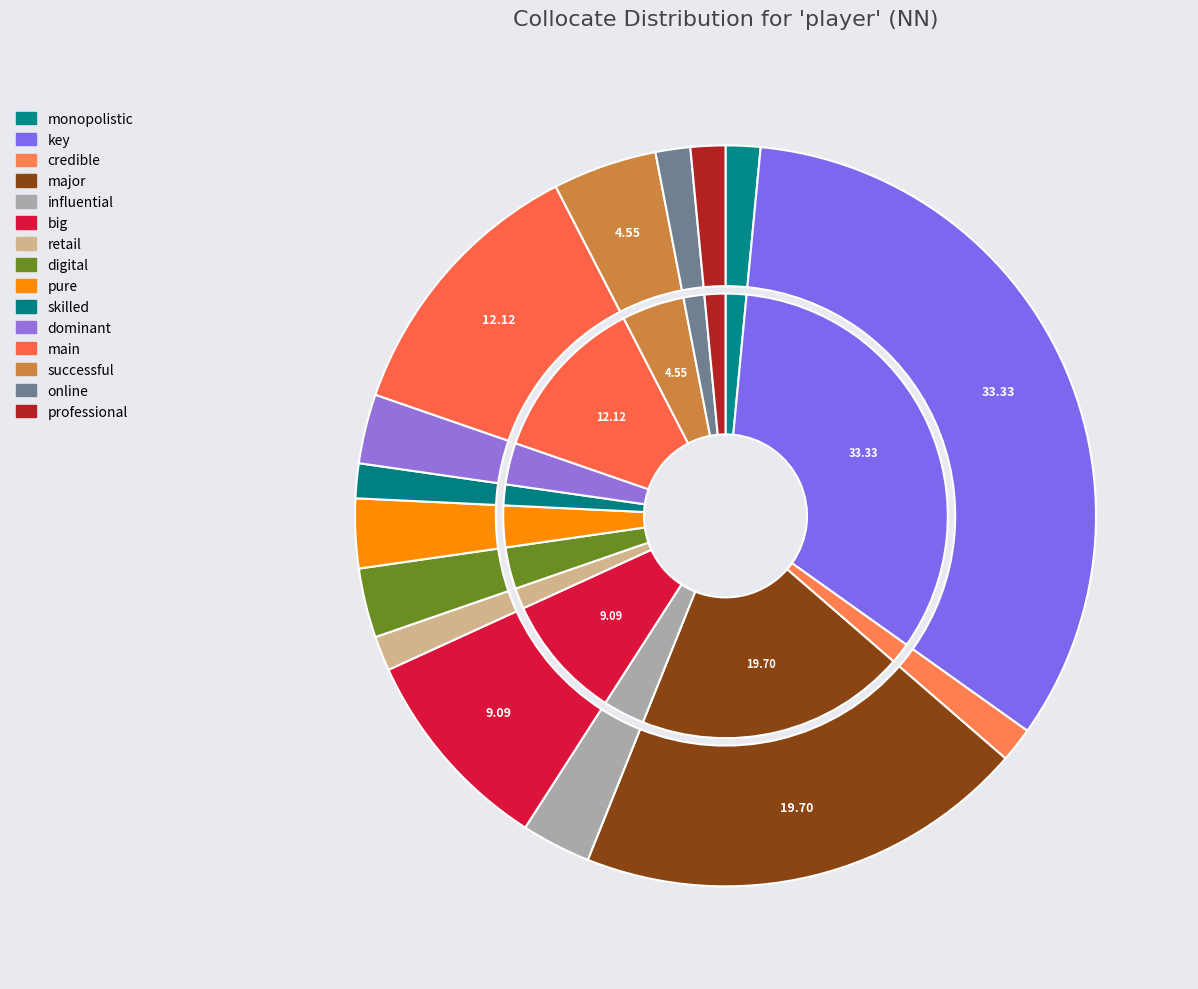

What is the total percentage of influential and pure?

6.1%